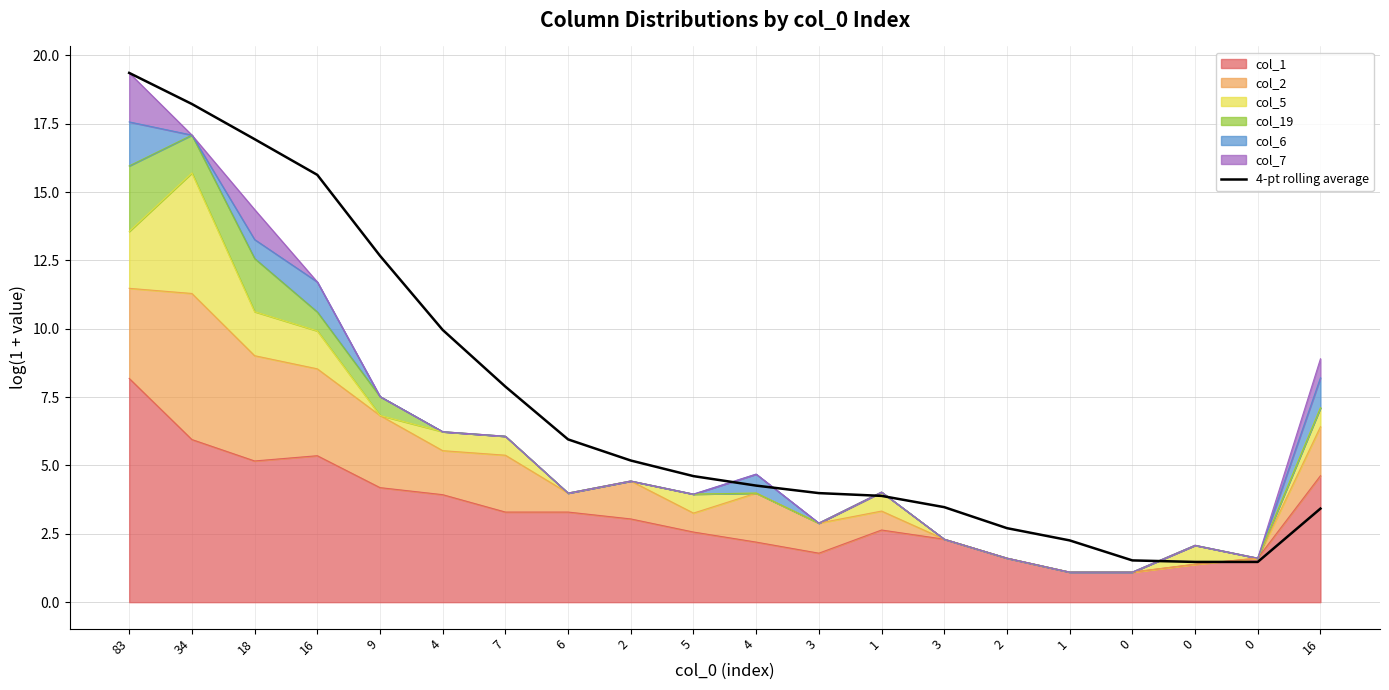

Is it true that the value at 1 is 2.3?

True